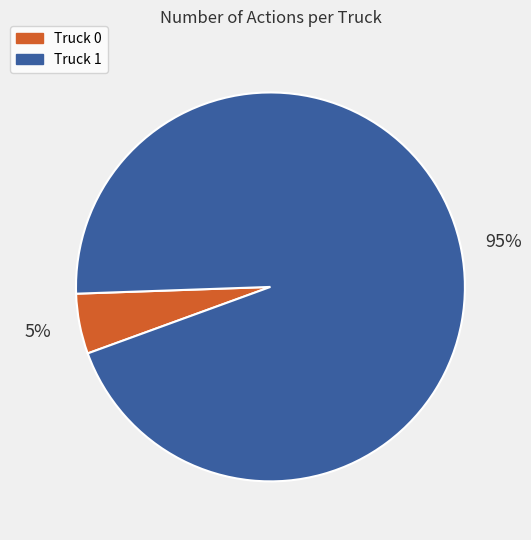

What is the largest slice in the pie chart?

Truck 1